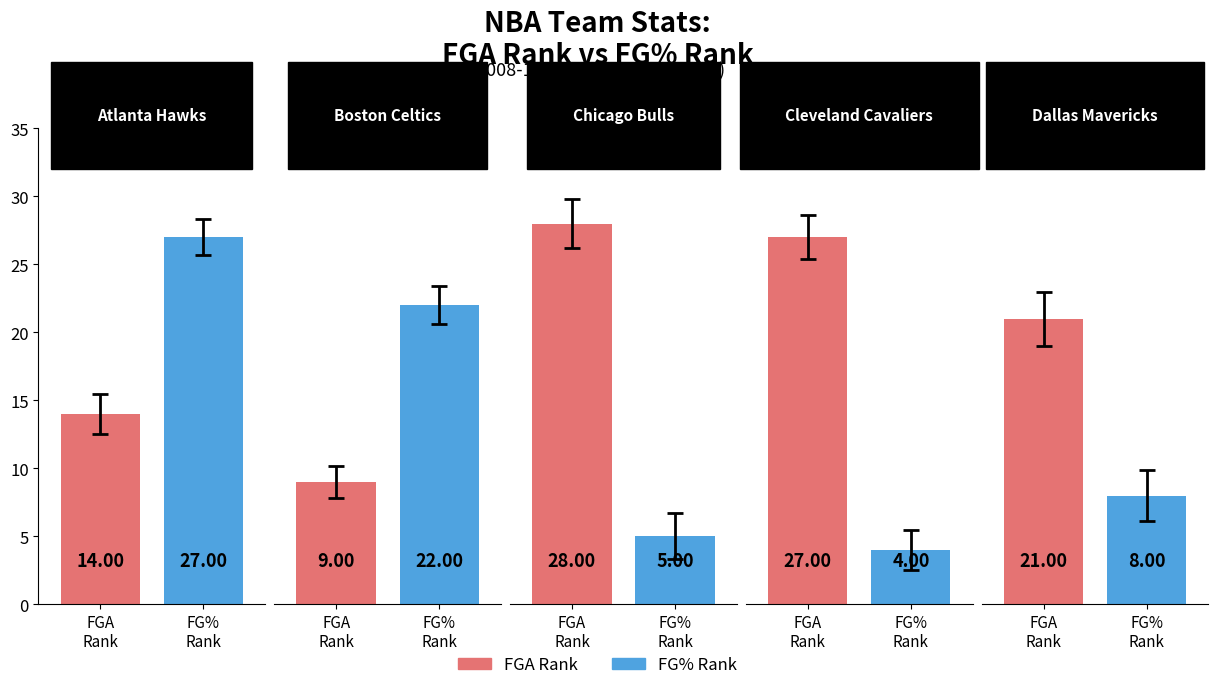

At how many categories does at least one series exceed 9?

5